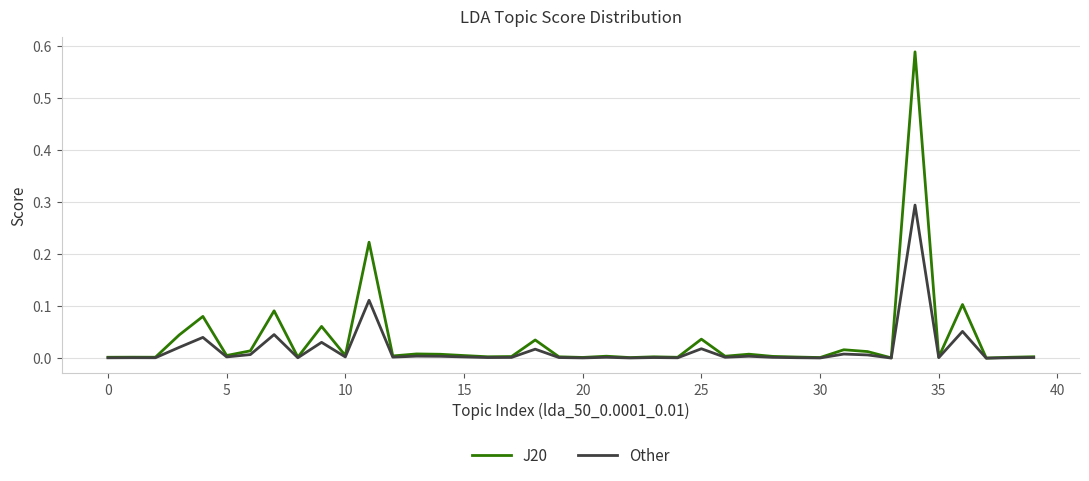

What is the sum of all Other values?

0.7